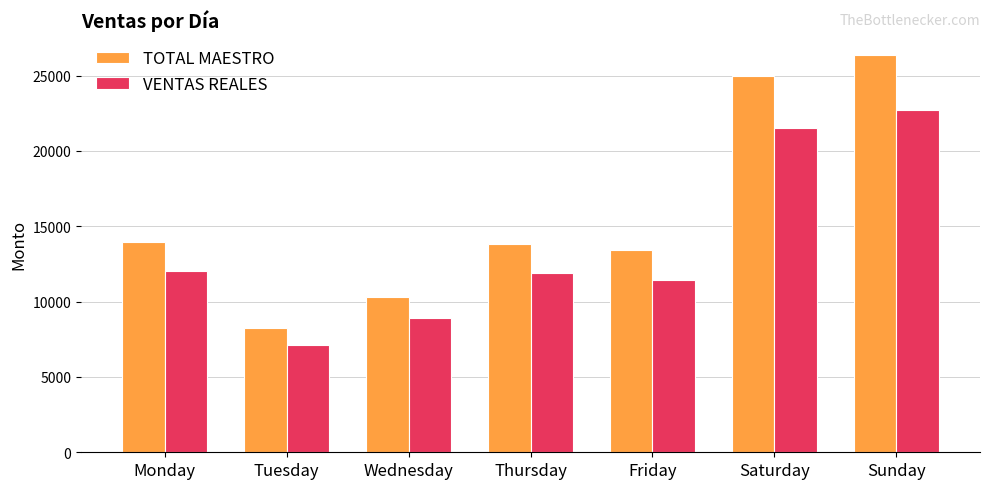

What is the difference between the second highest and second lowest values in the TOTAL MAESTRO series?

14643.0